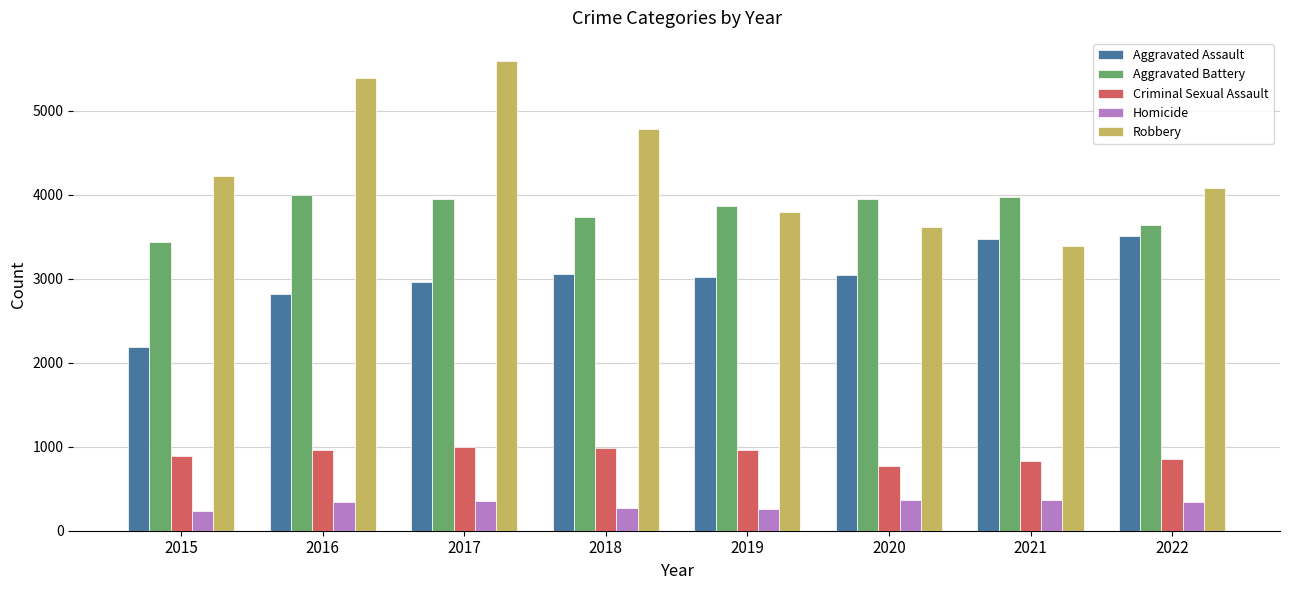

What is the total value across all series at 2021?

12024